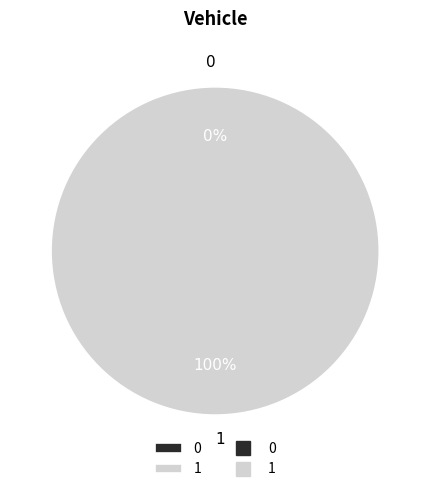

Is the sum of 0 and 1 greater than half?

Yes